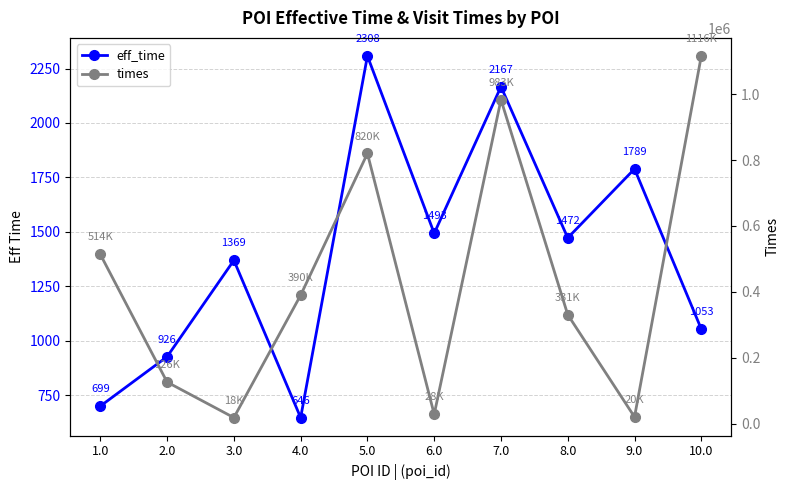

What is the difference between the times values at 2.0 and 4.0?

263755